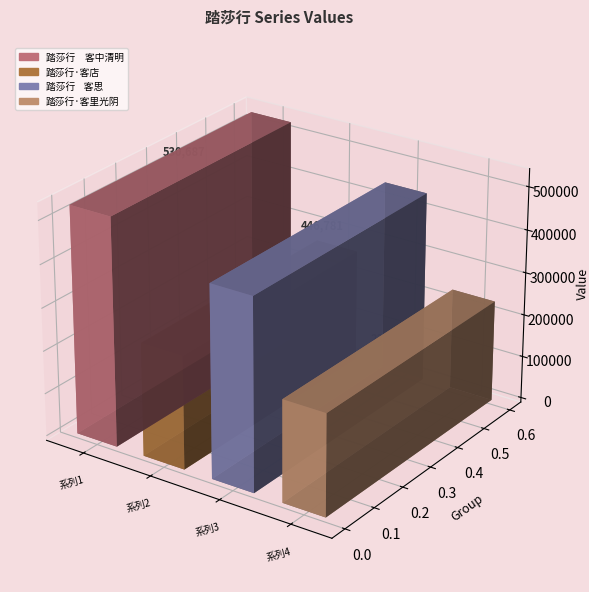

Reading left to right, transcribe all the data shown in this chart.

踏莎行　客中清明=530687	踏莎行·客店=263819	踏莎行    客思=446781	踏莎行·客里光阴=237230